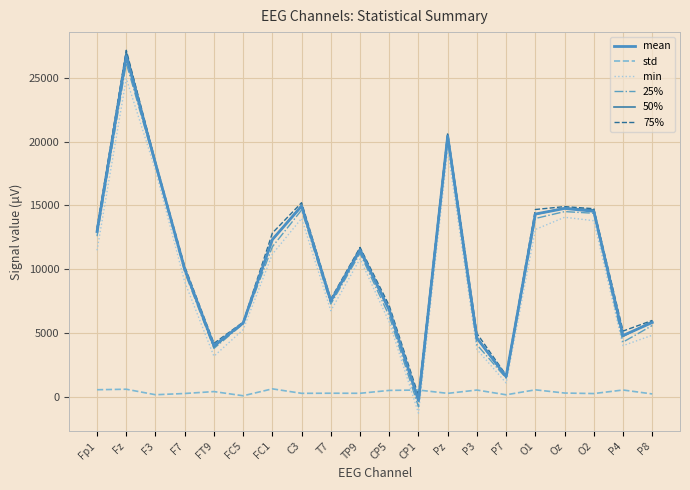

How many distinct data groups are displayed?

6